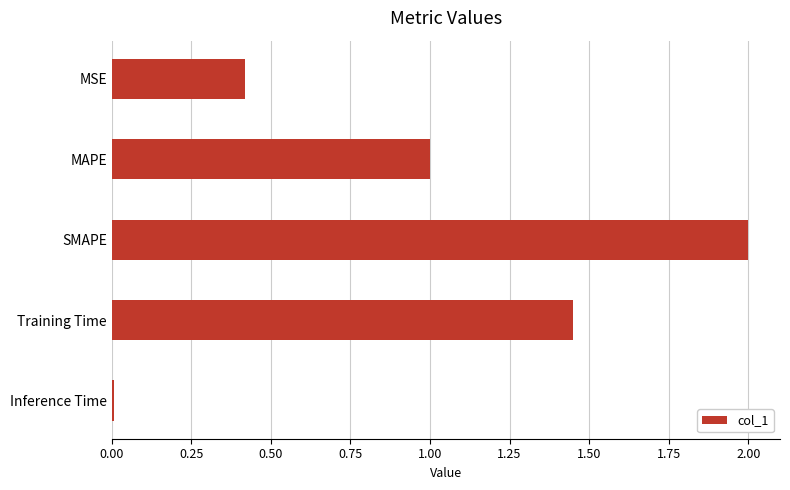

At which category does the chart reach its minimum across all series?

Inference Time